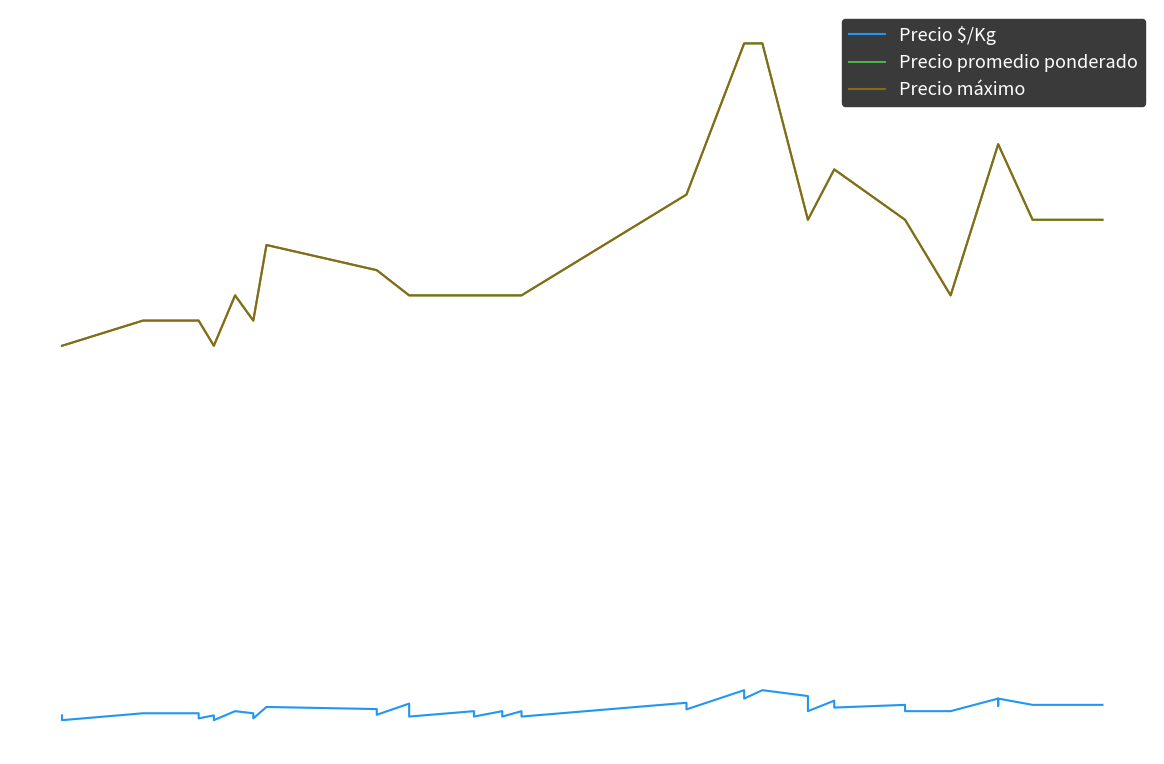

What is the average value of the Precio máximo series?

19950